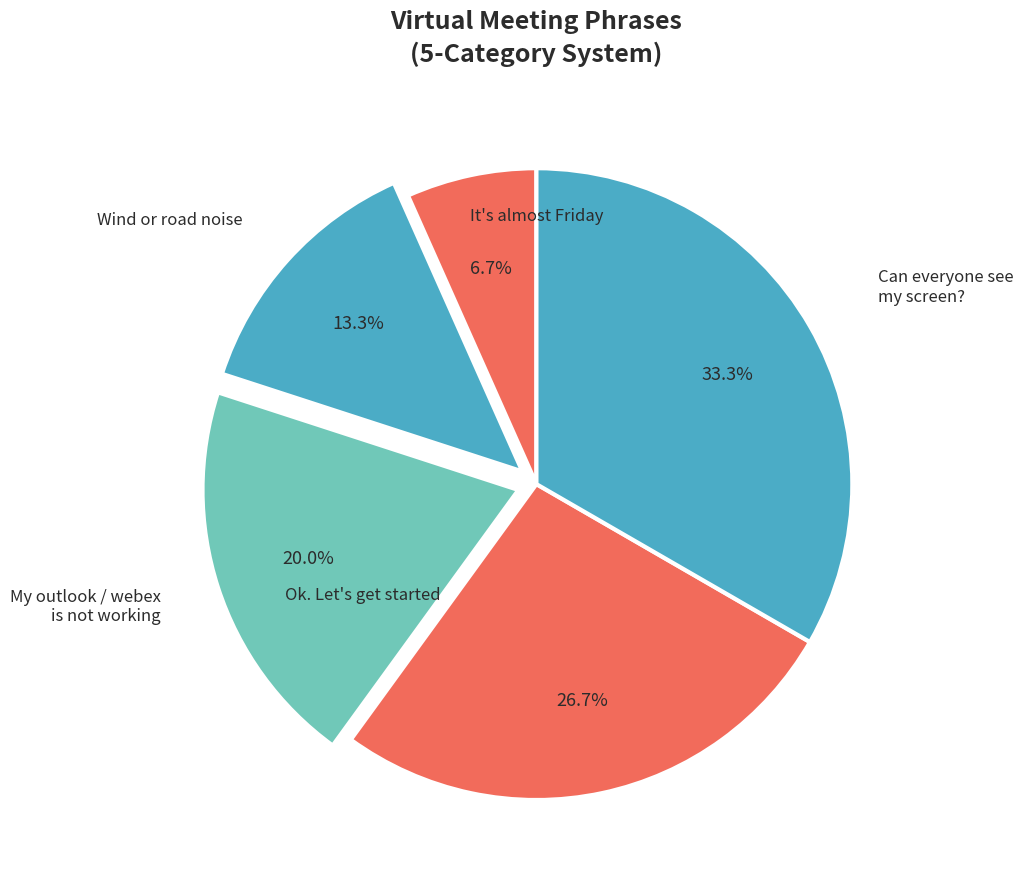

What is the smallest slice in the pie chart?

It's almost Friday